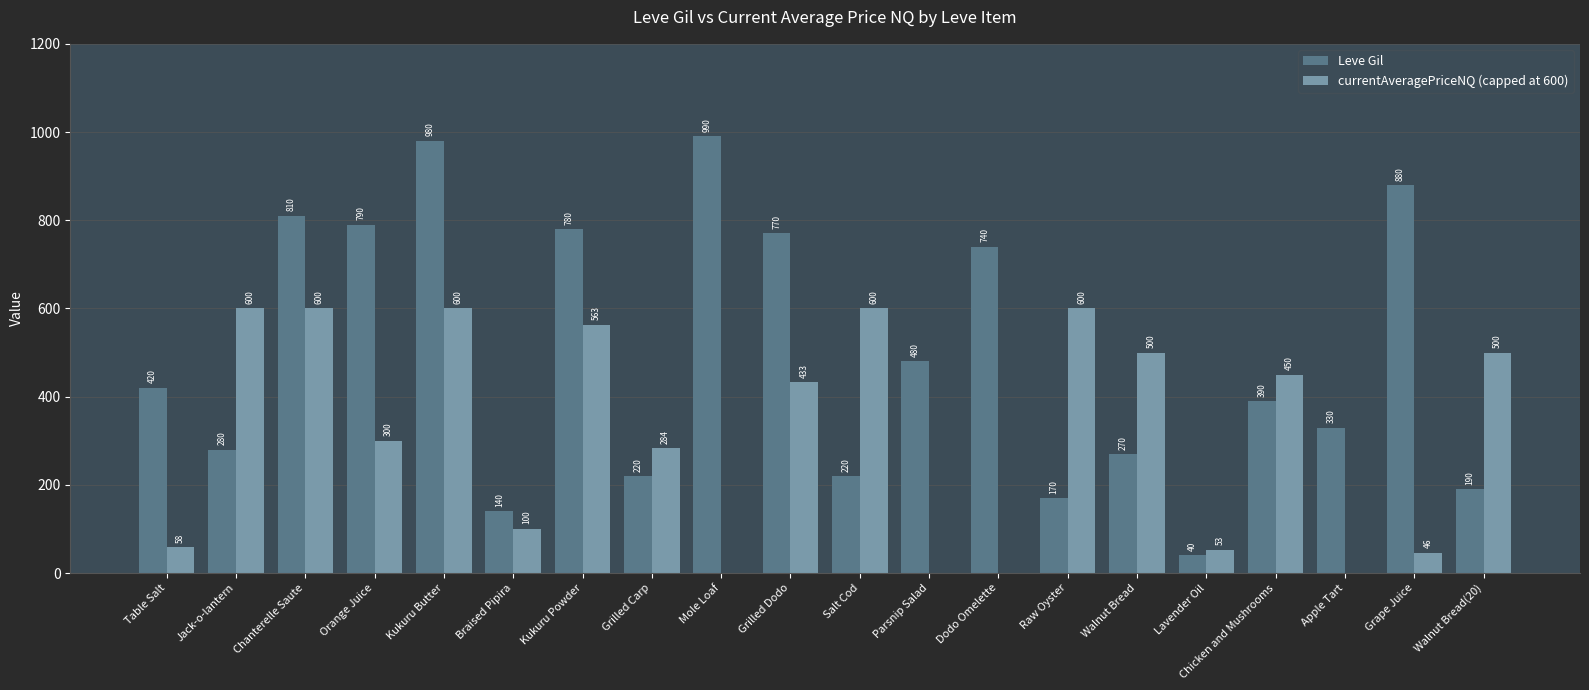

At which label does Leve Gil reach its peak?

Mole Loaf